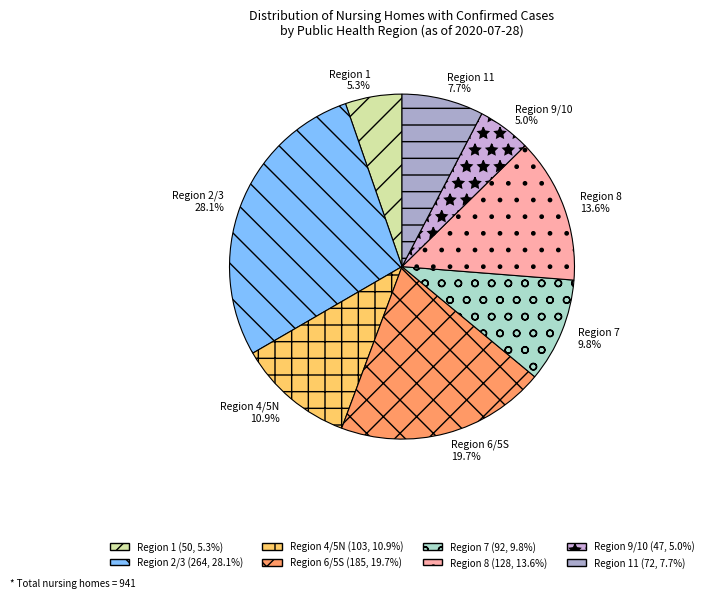

Between Region 6/5S and Region 1, which is larger?

Region 6/5S